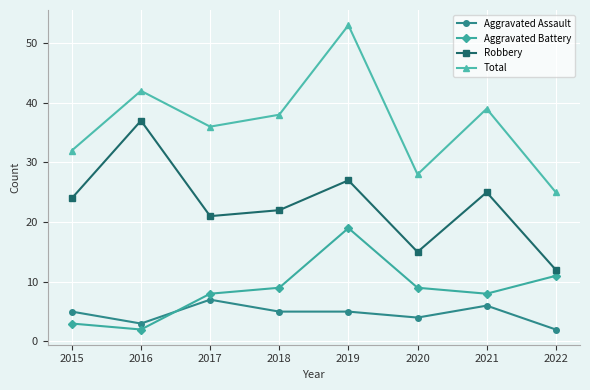

How many categories are shown in the chart?

8